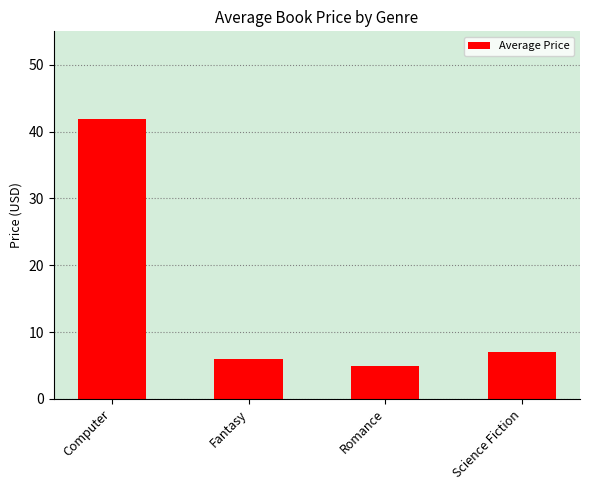

The chart shows a value of 9.8 at Fantasy. True or false?

False